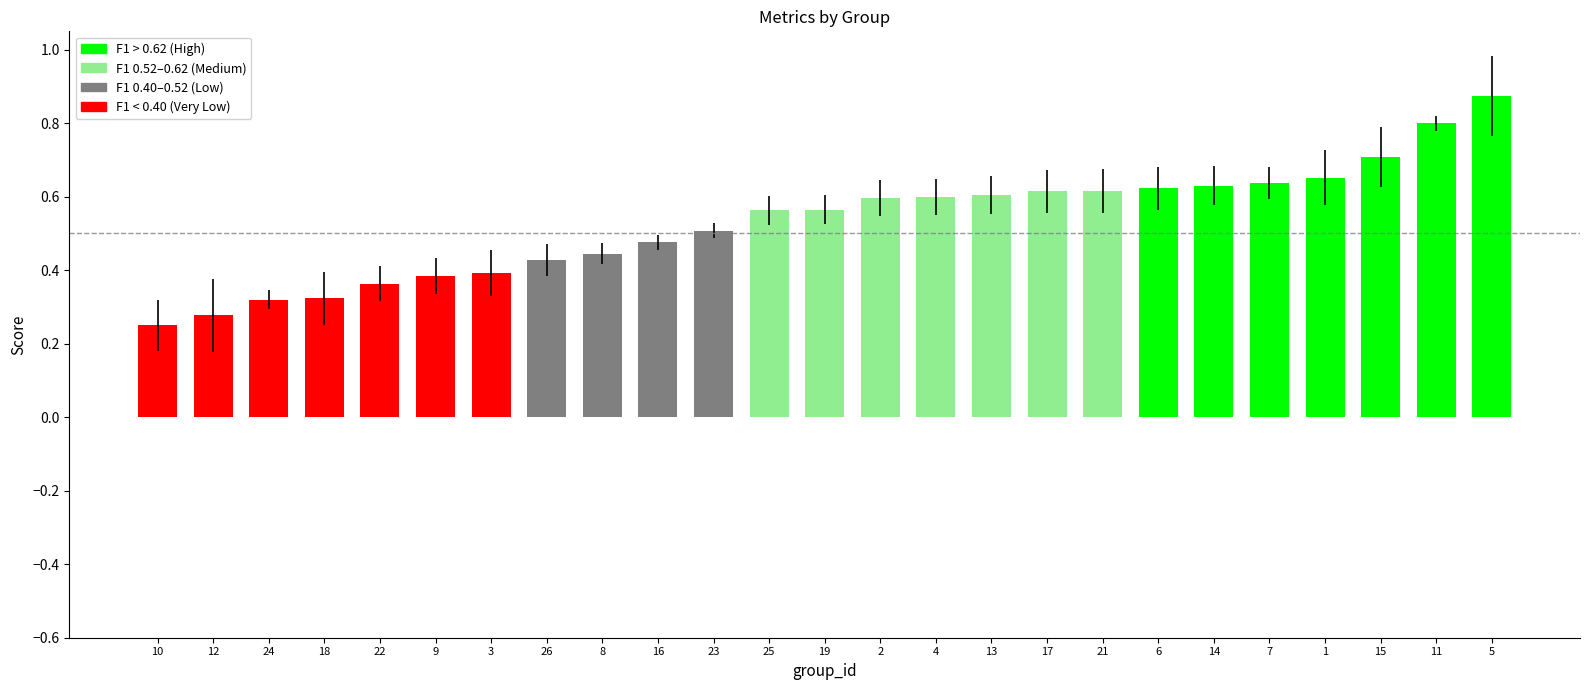

At which category does the chart reach its peak across all series?

5